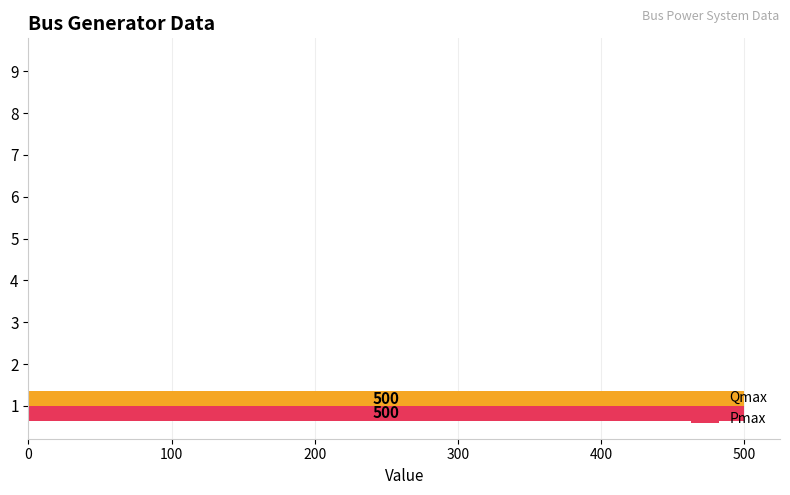

What is the greatest value displayed?

500